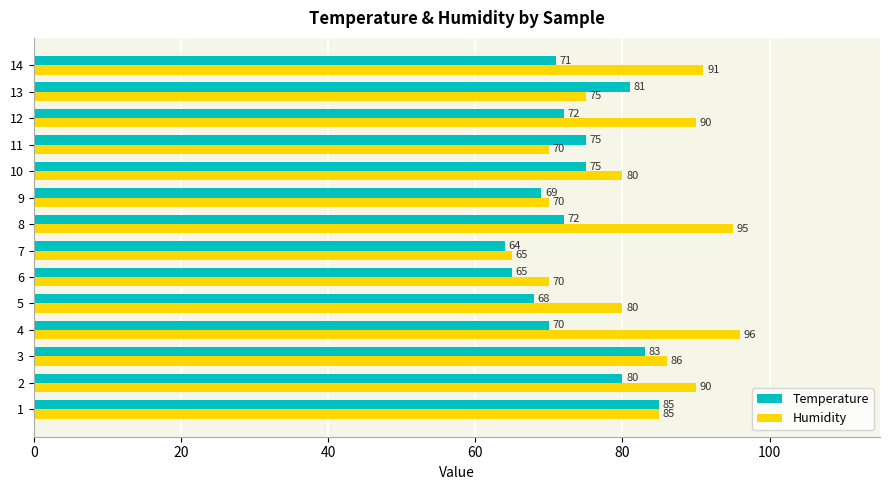

Which series changed the most between 10 and 12?

Humidity